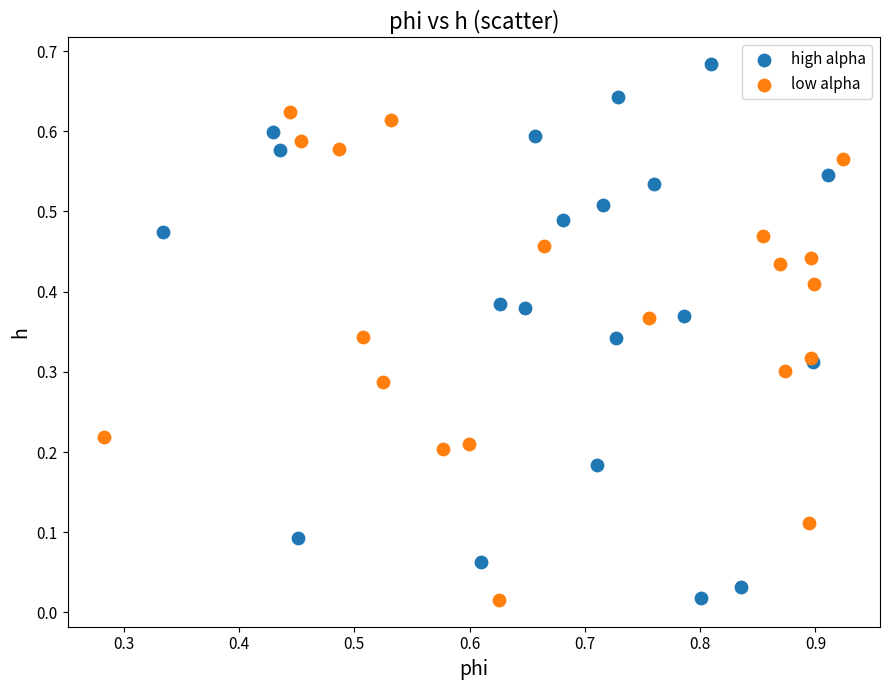

Which series reaches the maximum Y coordinate?

high alpha